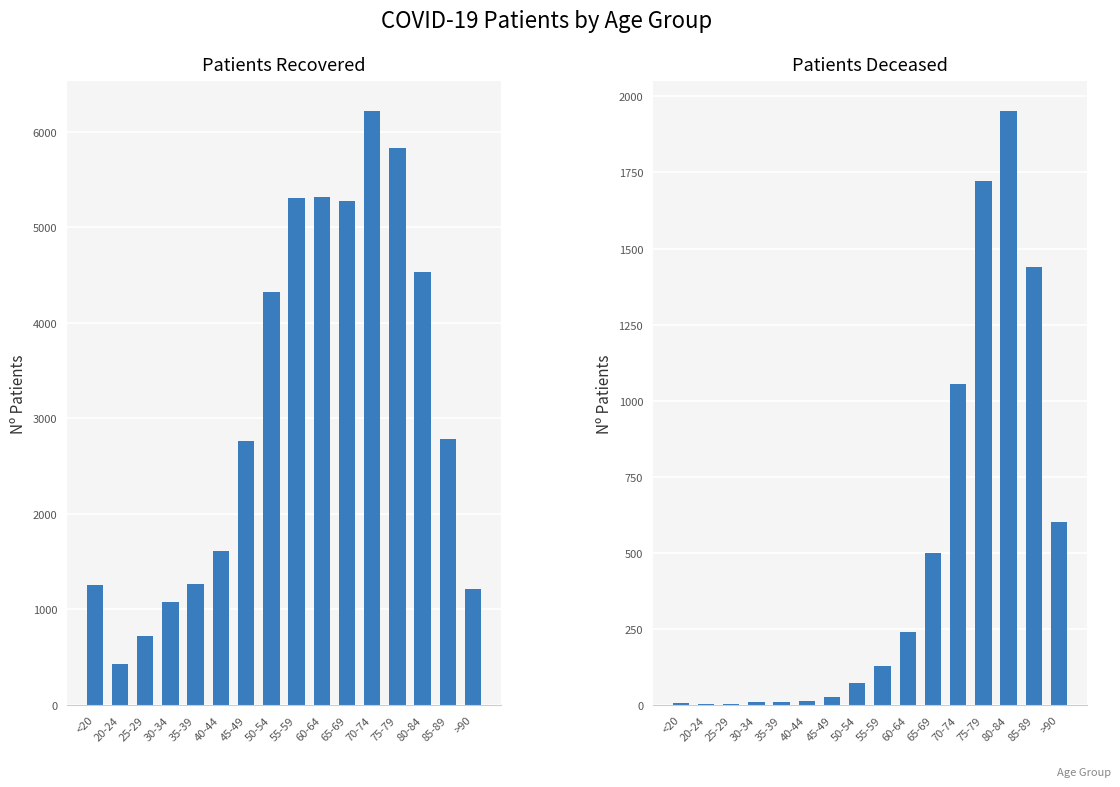

Which category has the lowest value across all series?

25-29